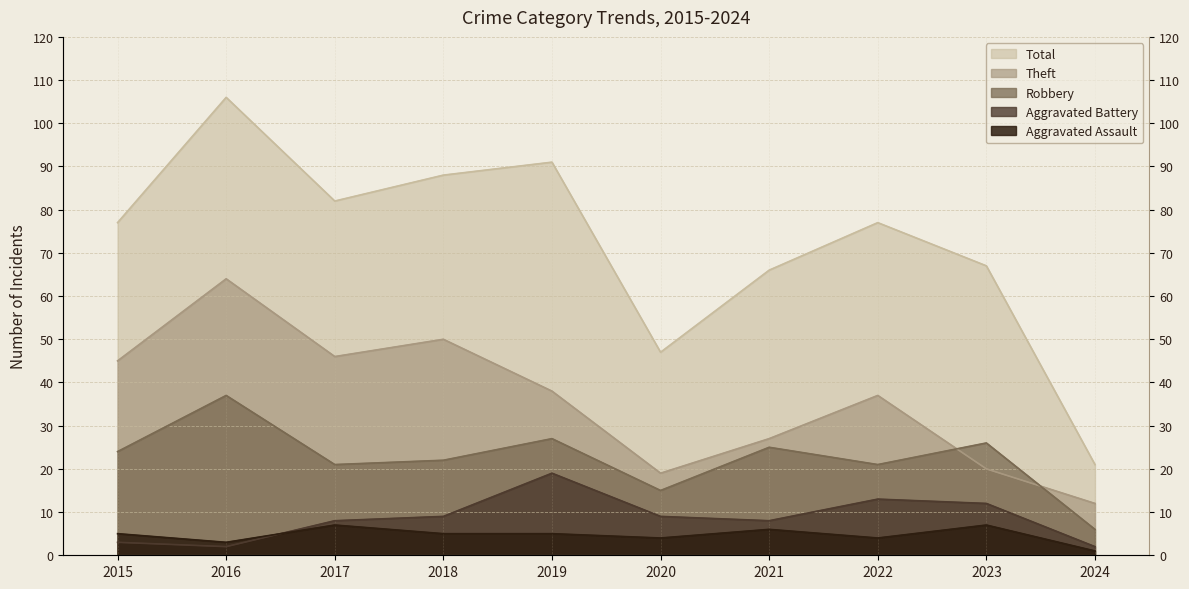

True or false: Aggravated Assault has a value of 1 at 2024.

False